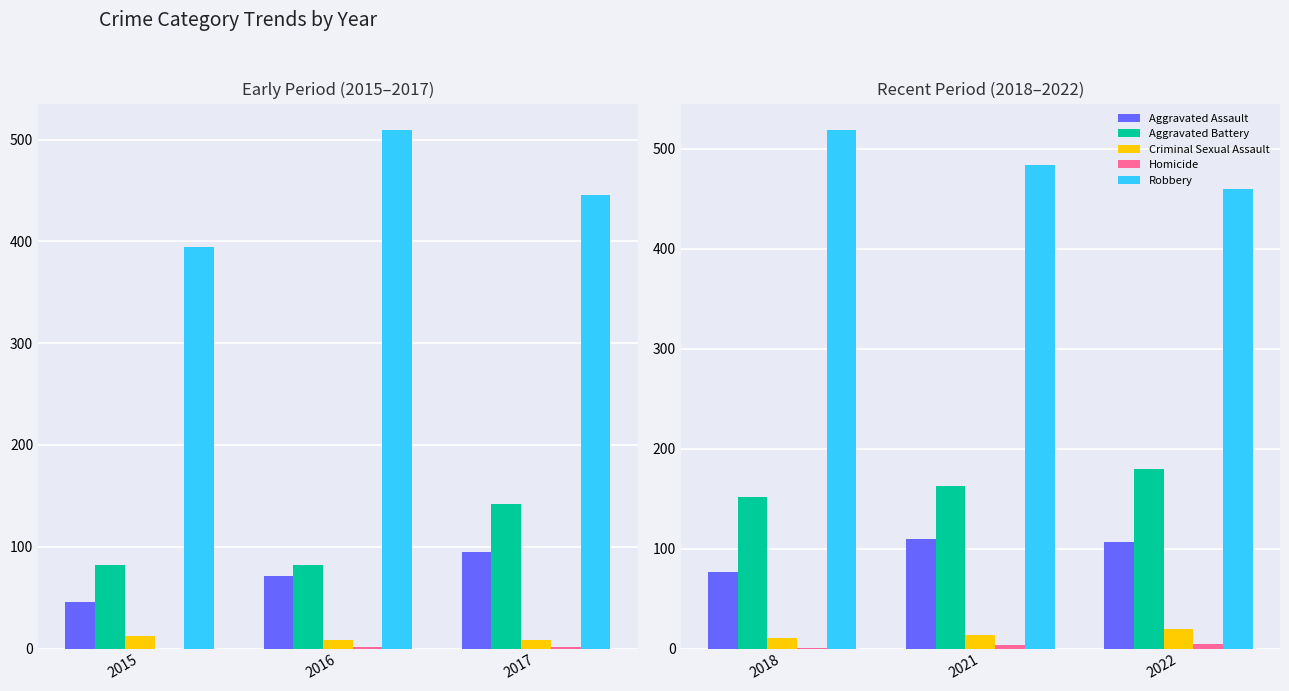

Between 2021 and 2018, which is larger?

2021